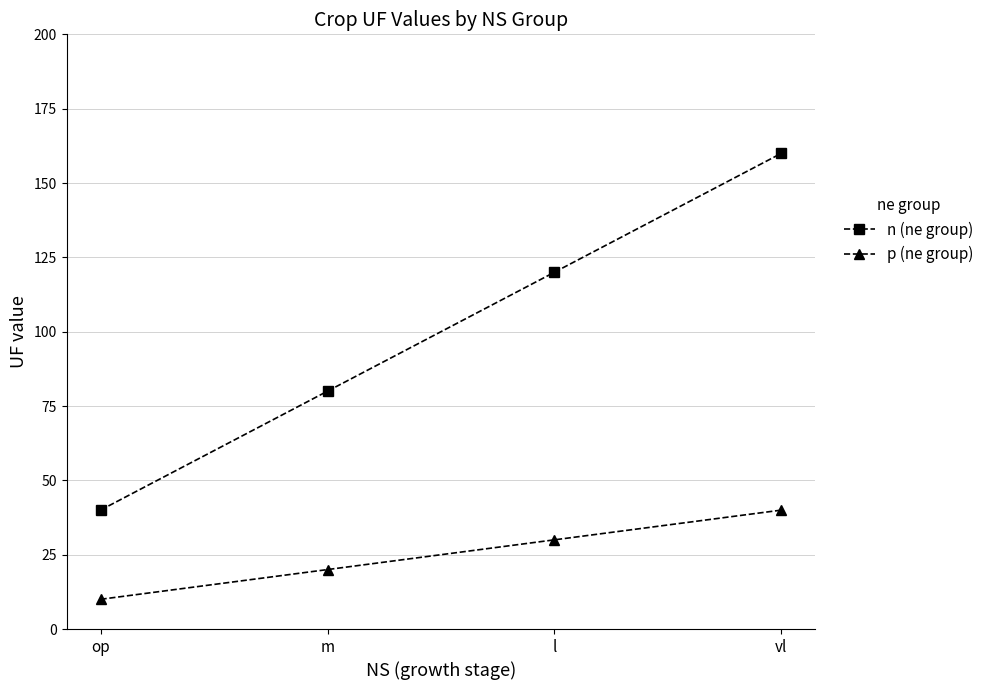

How many lines are shown in the chart?

2